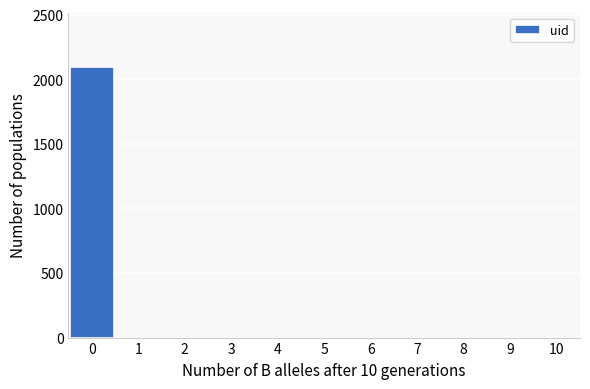

Reading left to right, list every bar in this chart as the range it spans on the x-axis followed by its height. The values are not printed on the chart, so give them approximately, as read against the axis.

-0.5 to 0.5: 2100
0.5 to 1.5: 0
1.5 to 2.5: 0
2.5 to 3.5: 0
3.5 to 4.5: 0
4.5 to 5.5: 0
5.5 to 6.5: 0
6.5 to 7.5: 0
7.5 to 8.5: 0
8.5 to 9.5: 0
9.5 to 10.5: 0